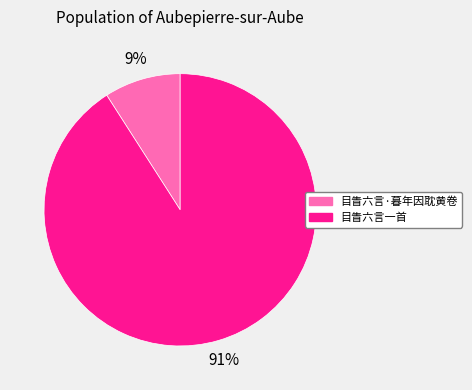

Rank the categories by value from highest to lowest.

目眚六言一首, 目眚六言·暮年因耽黄卷